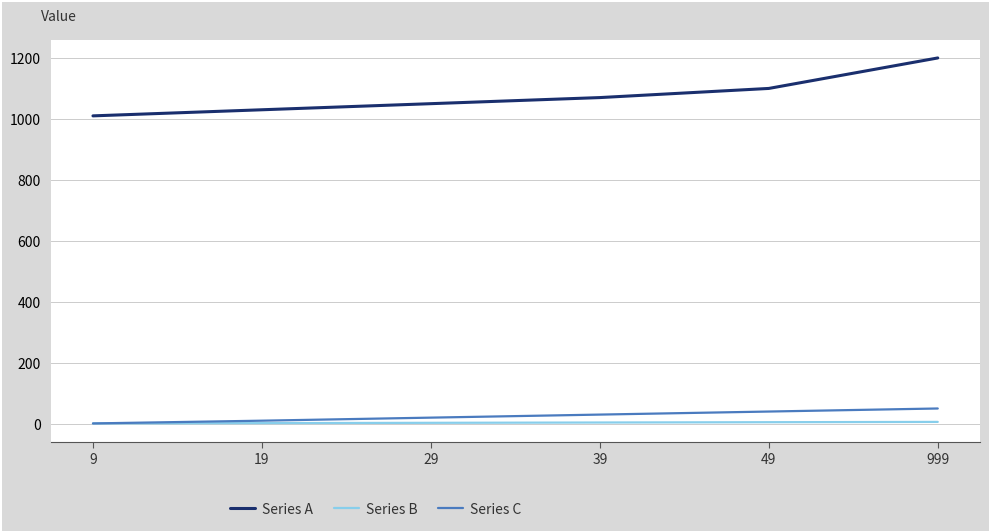

Is it true that Series C equals 30 at 39?

True